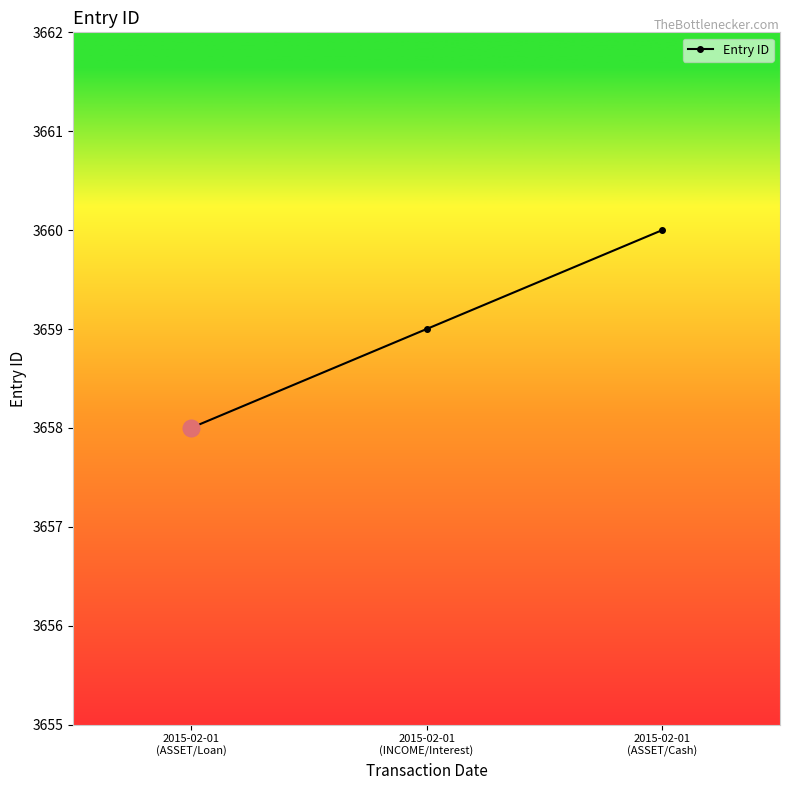

At which category does the chart reach its peak across all series?

2015-02-01
(ASSET/Cash)